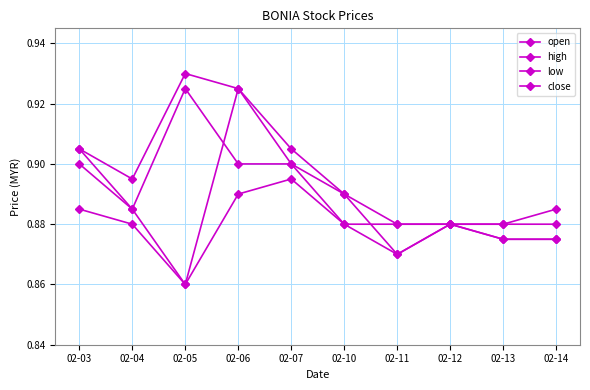

Is this an area chart (filled region under the line)?

No